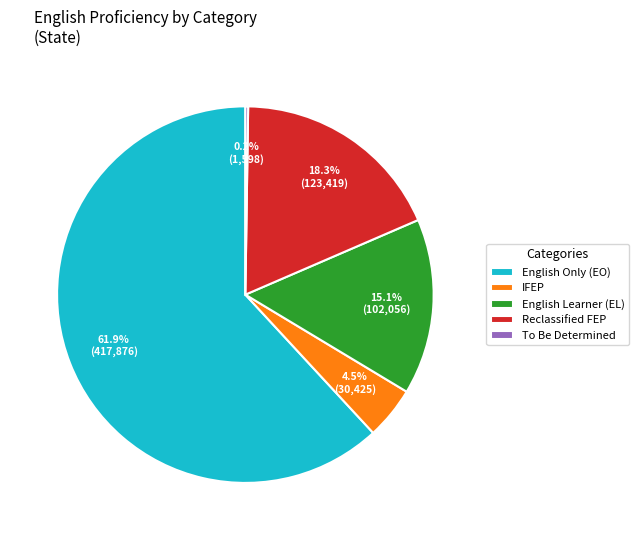

Is there a majority slice in this chart?

Yes